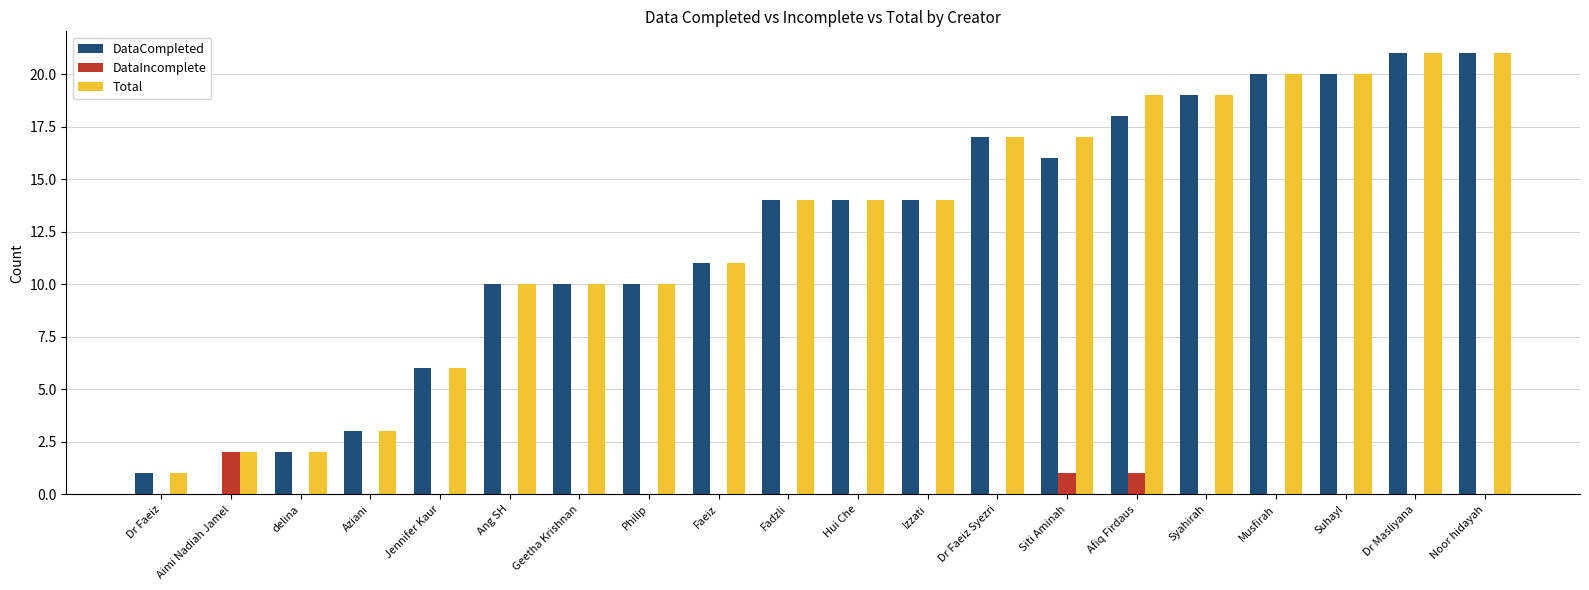

Reading left to right, what are all the values shown in this chart?

DataCompleted: 1	0	2	3	6	10	10	10	11	14	14	14	17	16	18	19	20	20	21	21
DataIncomplete: 0	2	0	0	0	0	0	0	0	0	0	0	0	1	1	0	0	0	0	0
Total: 1	2	2	3	6	10	10	10	11	14	14	14	17	17	19	19	20	20	21	21